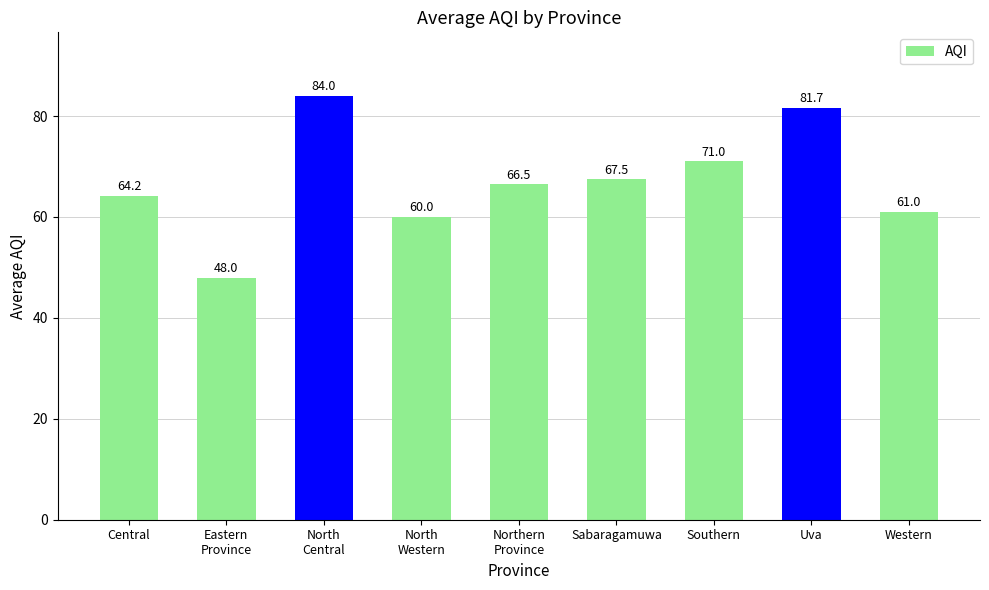

What is the greatest value displayed?

84.0